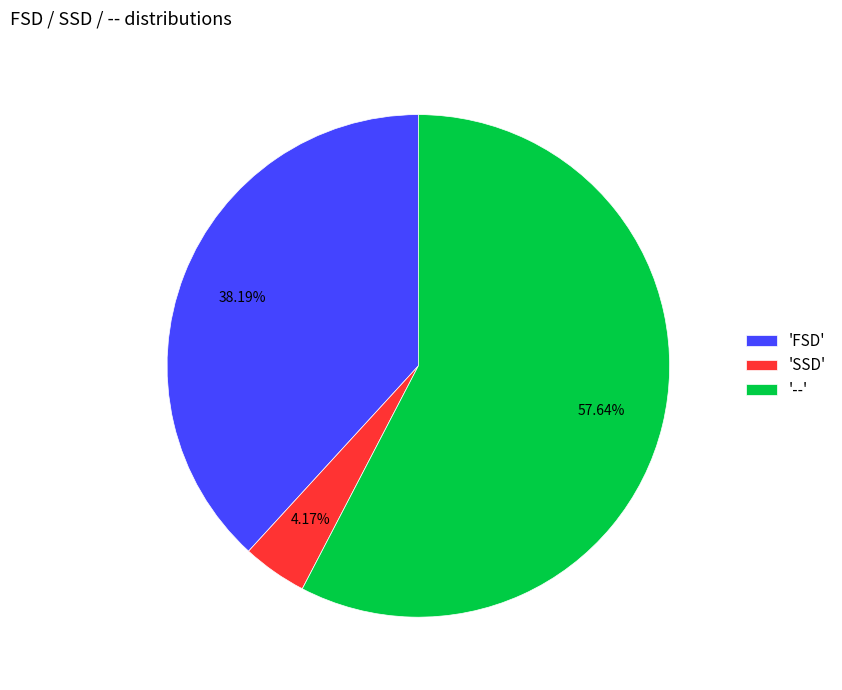

Is the sum of 'FSD' and 'SSD' greater than half?

No